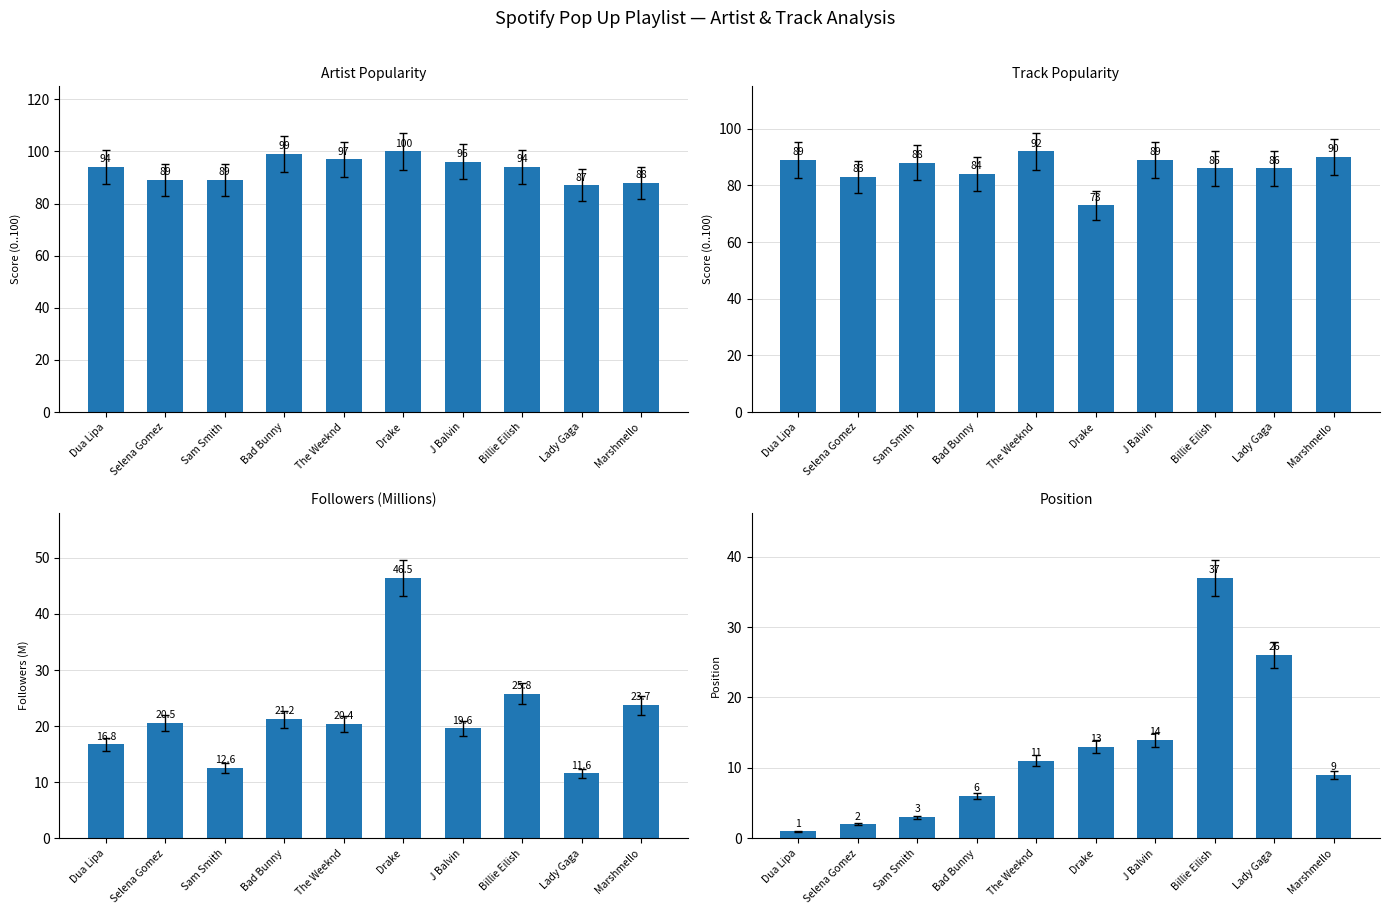

Which series changed the most between Dua Lipa and The Weeknd?

Position